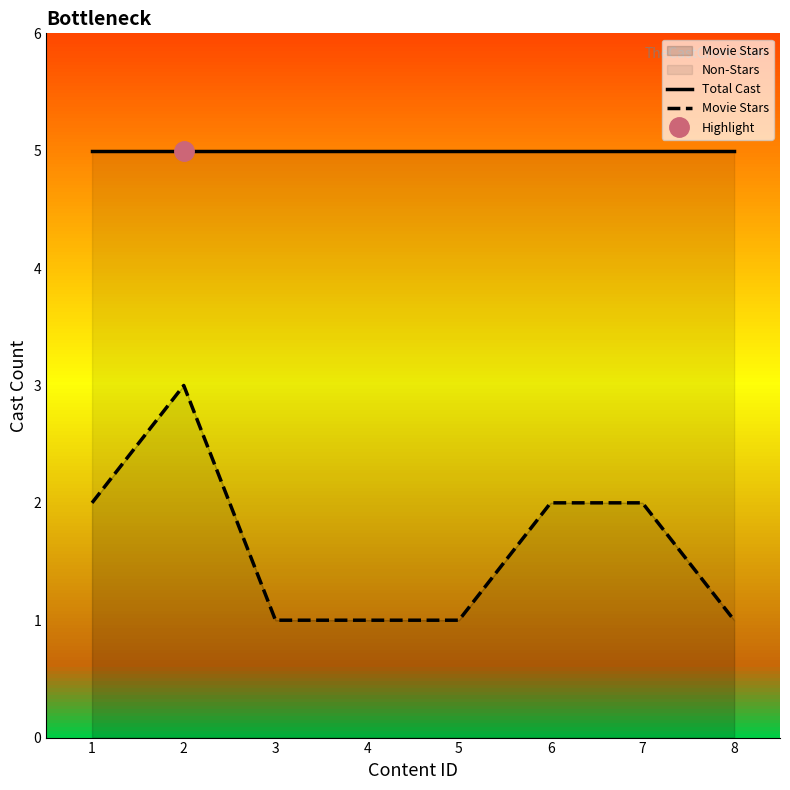

Which category has the highest value in the Movie Stars series?

2